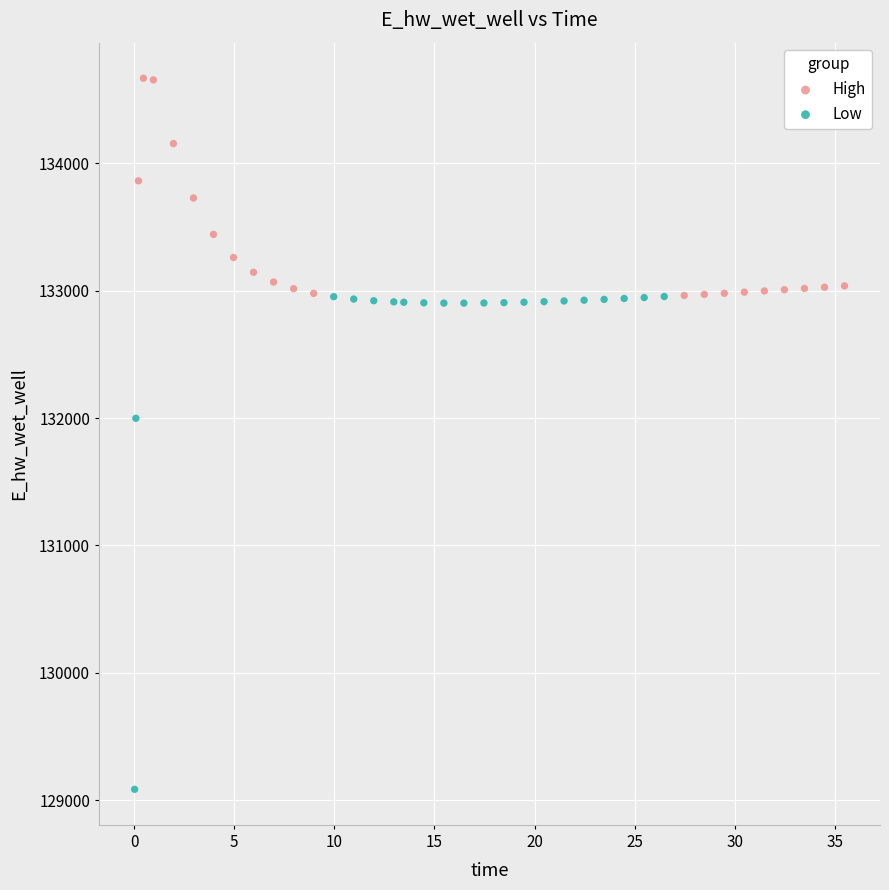

What are all the series names shown in the legend?

High, Low